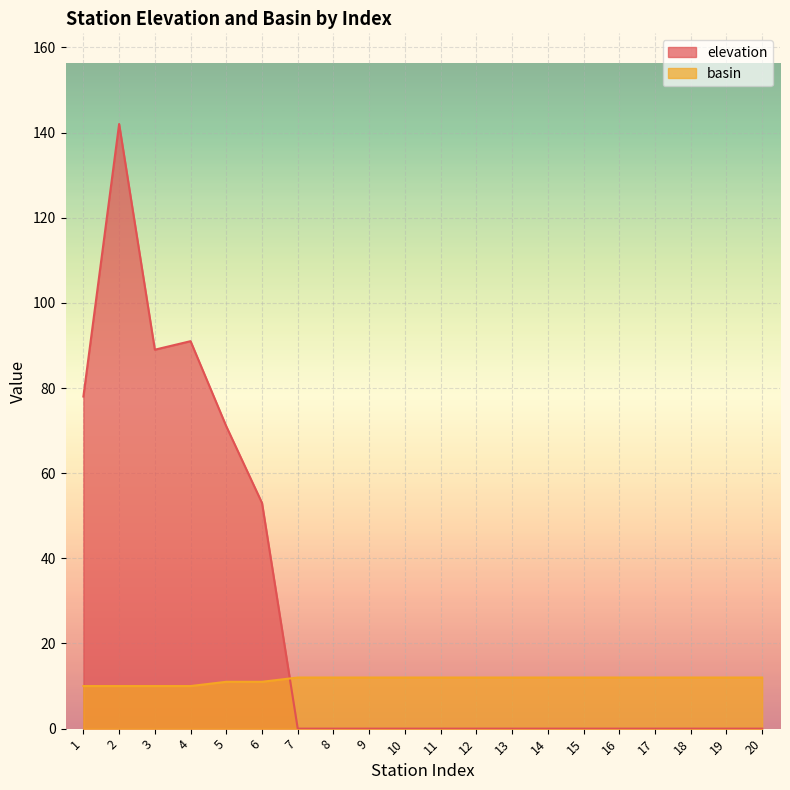

True or false: basin and elevation cross at least once.

True